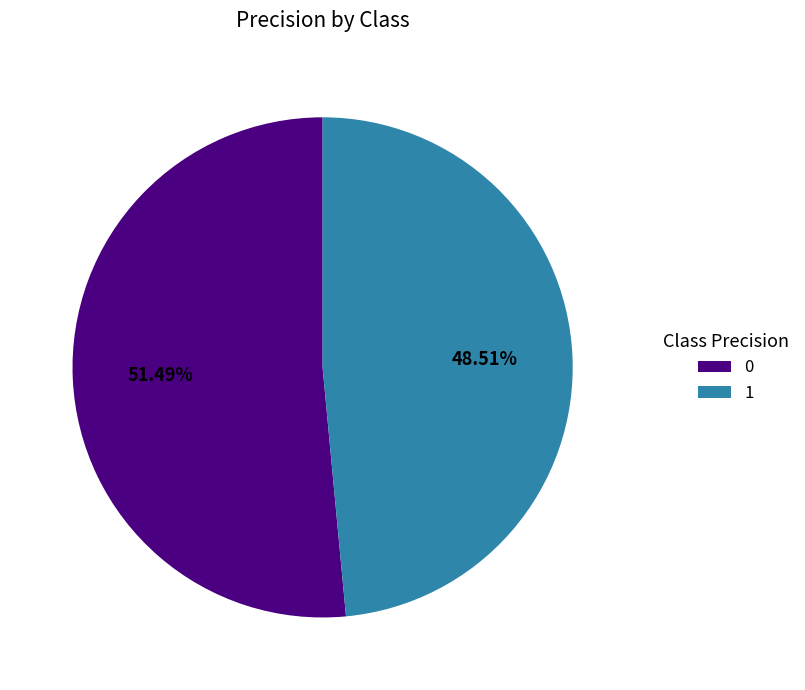

Rank the categories by value from lowest to highest.

1, 0